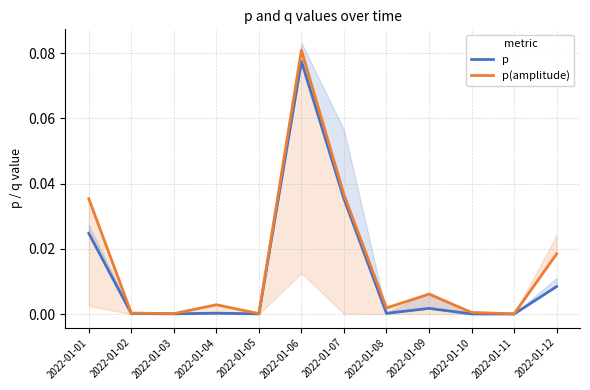

At how many categories does at least one series exceed 0?

12